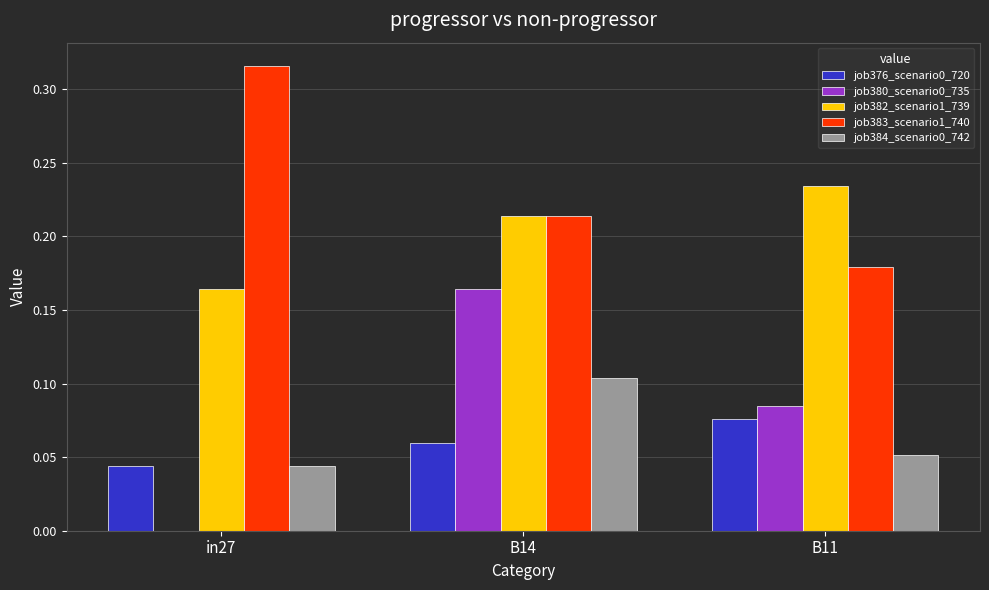

What is the sum of all job383_scenario1_740 values?

0.7